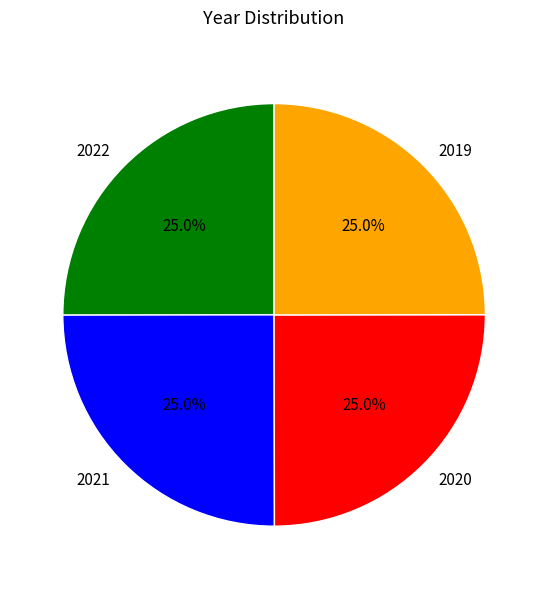

The 2019 slice represents 14% of the pie. True or false?

False